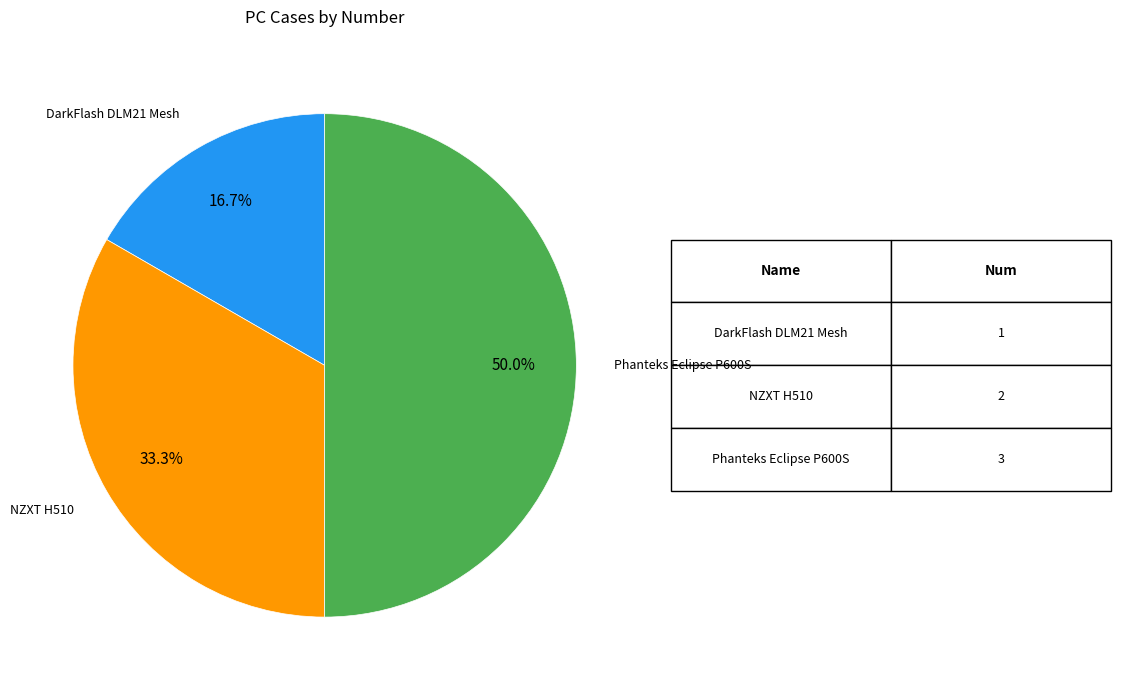

Count the number of slices in the pie.

3